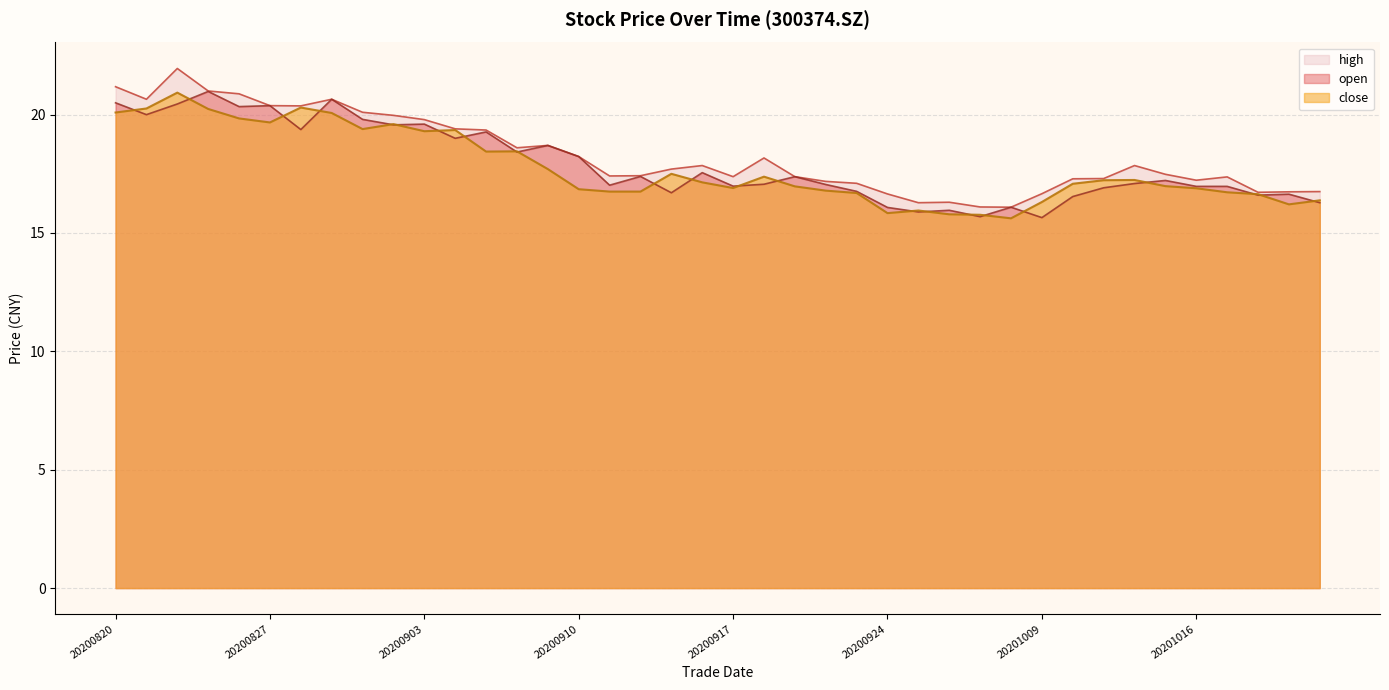

Does the chart display data point markers on the line(s)?

No